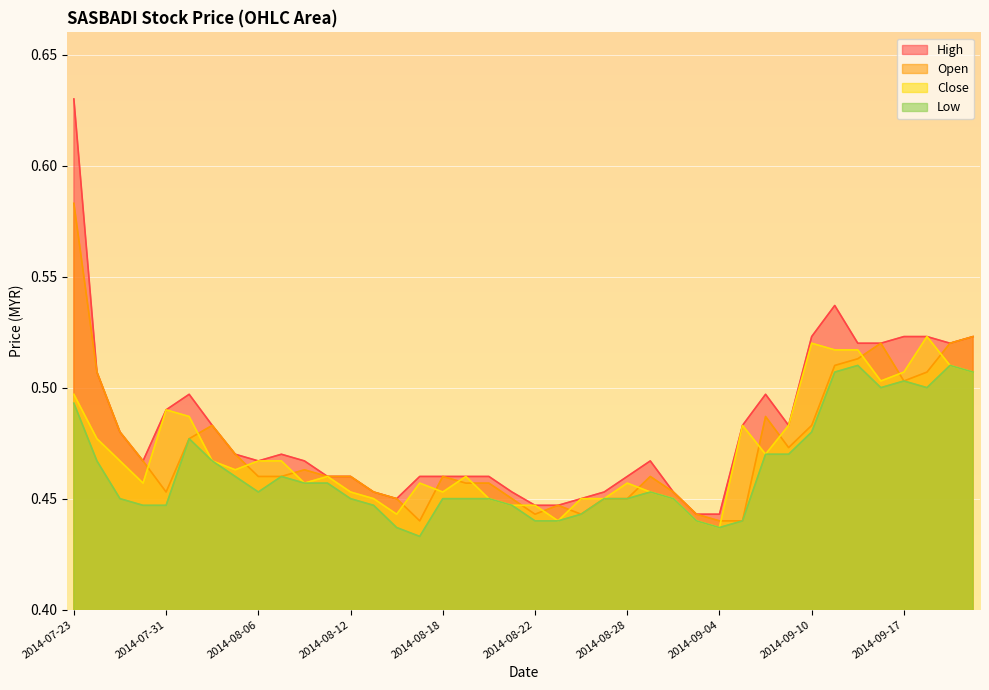

How many interior local peaks does the high series have?

5